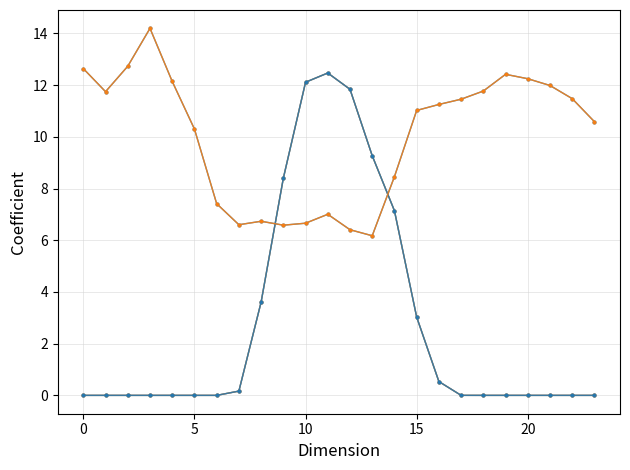

Is this an area chart (filled region under the line)?

No